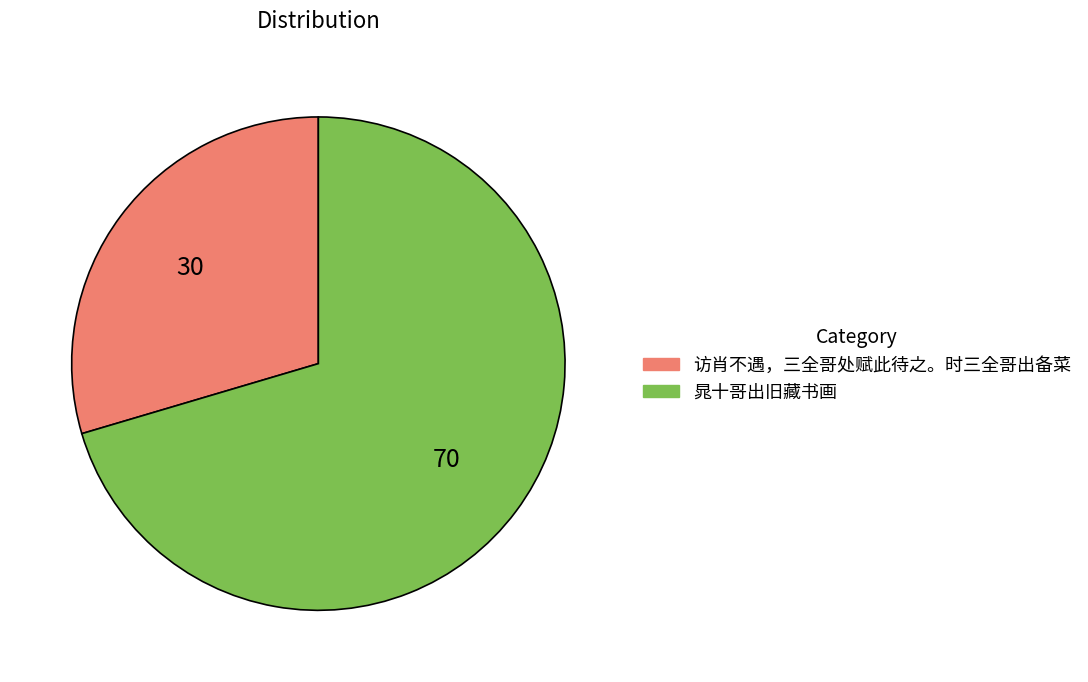

How many slices are in this pie chart?

2